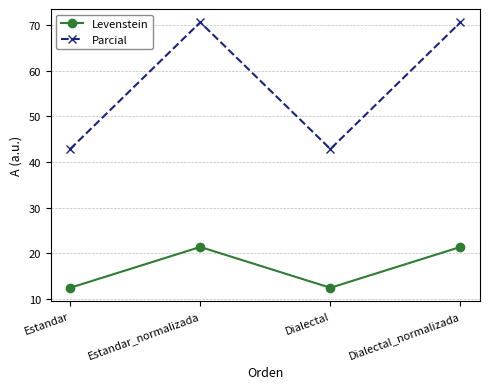

What is the spread (max minus min) of values at Dialectal_normalizada?

49.2